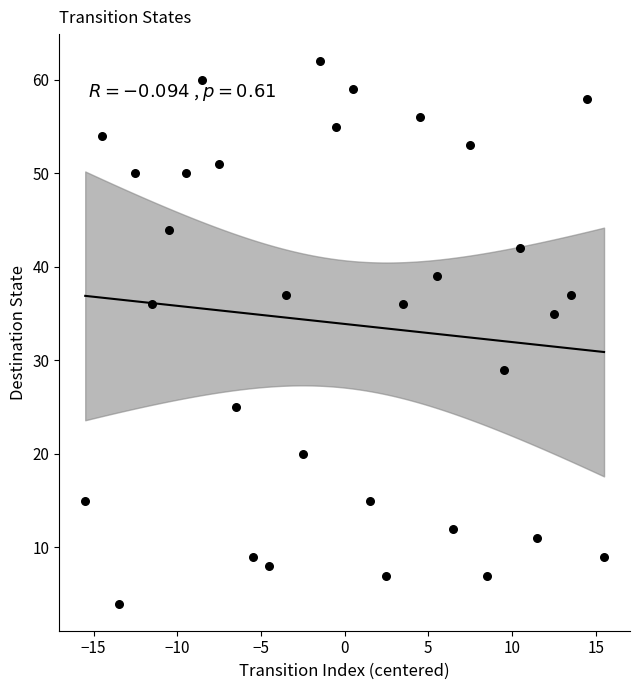

What is the range of Y values (max minus min)?

58